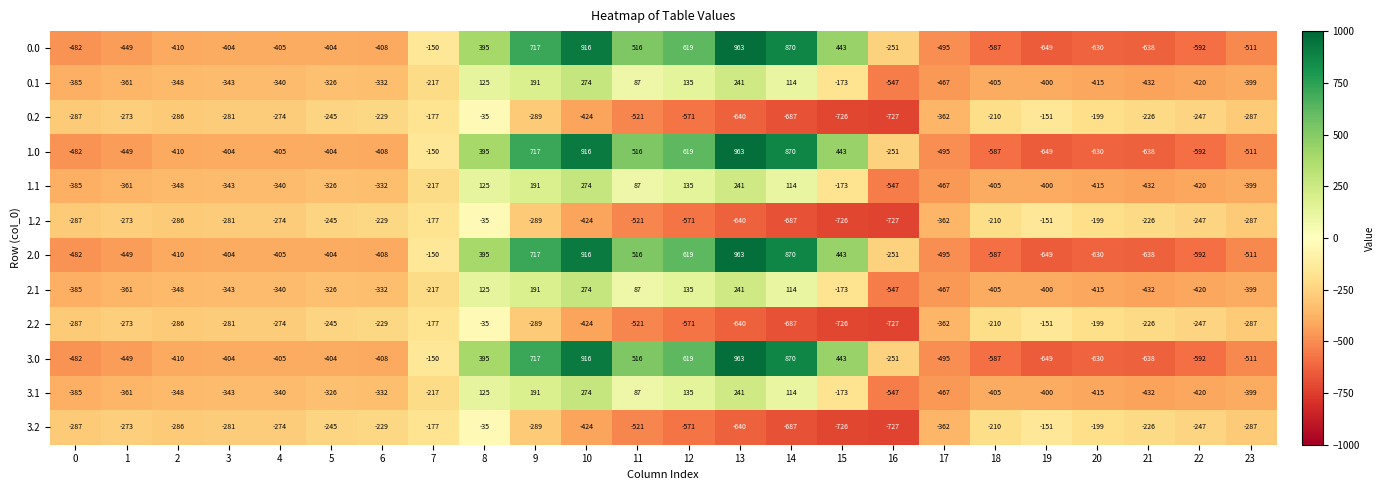

What is the sum of all 0.0 values?

-2026